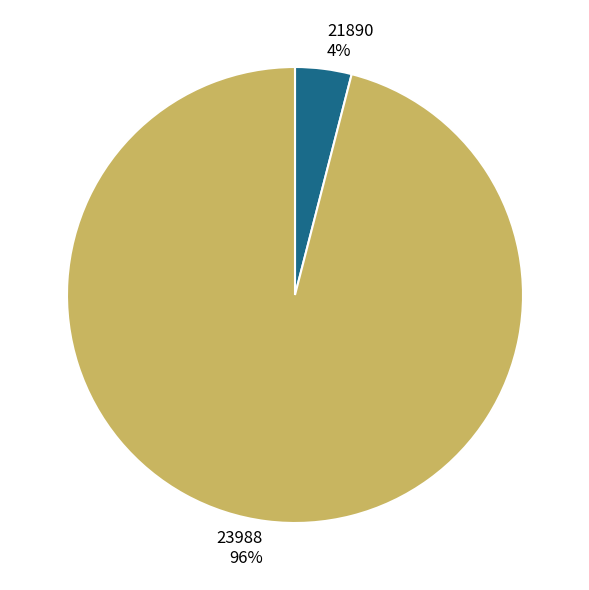

Is there a majority slice in this chart?

Yes